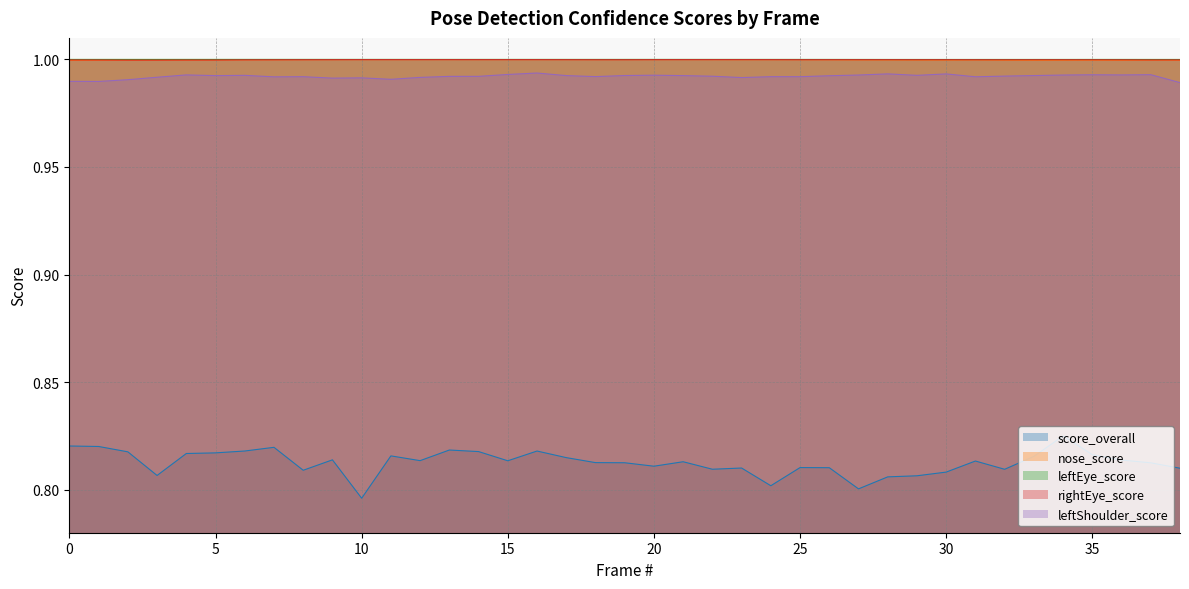

Reading left to right, transcribe all the data shown in this chart.

score_overall: 0.8	0.8	0.8	0.8	0.8	0.8	0.8	0.8	0.8	0.8	0.8	0.8	0.8	0.8	0.8	0.8	0.8	0.8	0.8	0.8	0.8	0.8	0.8	0.8	0.8	0.8	0.8	0.8	0.8	0.8	0.8	0.8	0.8	0.8	0.8	0.8	0.8	0.8	0.8
nose_score: 1.0	1.0	1.0	1.0	1.0	1.0	1.0	1.0	1.0	1.0	1.0	1.0	1.0	1.0	1.0	1.0	1.0	1.0	1.0	1.0	1.0	1.0	1.0	1.0	1.0	1.0	1.0	1.0	1.0	1.0	1.0	1.0	1.0	1.0	1.0	1.0	1.0	1.0	1.0
leftEye_score: 1.0	1.0	1.0	1.0	1.0	1.0	1.0	1.0	1.0	1.0	1.0	1.0	1.0	1.0	1.0	1.0	1.0	1.0	1.0	1.0	1.0	1.0	1.0	1.0	1.0	1.0	1.0	1.0	1.0	1.0	1.0	1.0	1.0	1.0	1.0	1.0	1.0	1.0	1.0
rightEye_score: 1.0	1.0	1.0	1.0	1.0	1.0	1.0	1.0	1.0	1.0	1.0	1.0	1.0	1.0	1.0	1.0	1.0	1.0	1.0	1.0	1.0	1.0	1.0	1.0	1.0	1.0	1.0	1.0	1.0	1.0	1.0	1.0	1.0	1.0	1.0	1.0	1.0	1.0	1.0
leftShoulder_score: 1.0	1.0	1.0	1.0	1.0	1.0	1.0	1.0	1.0	1.0	1.0	1.0	1.0	1.0	1.0	1.0	1.0	1.0	1.0	1.0	1.0	1.0	1.0	1.0	1.0	1.0	1.0	1.0	1.0	1.0	1.0	1.0	1.0	1.0	1.0	1.0	1.0	1.0	1.0